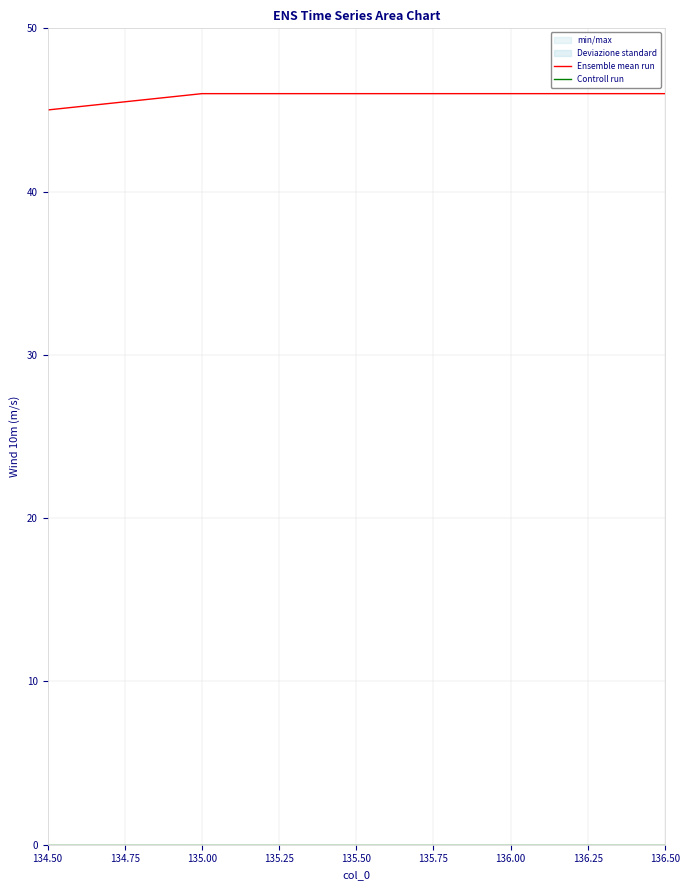

Is it true that Ensemble mean run equals 32 at 136.00?

False